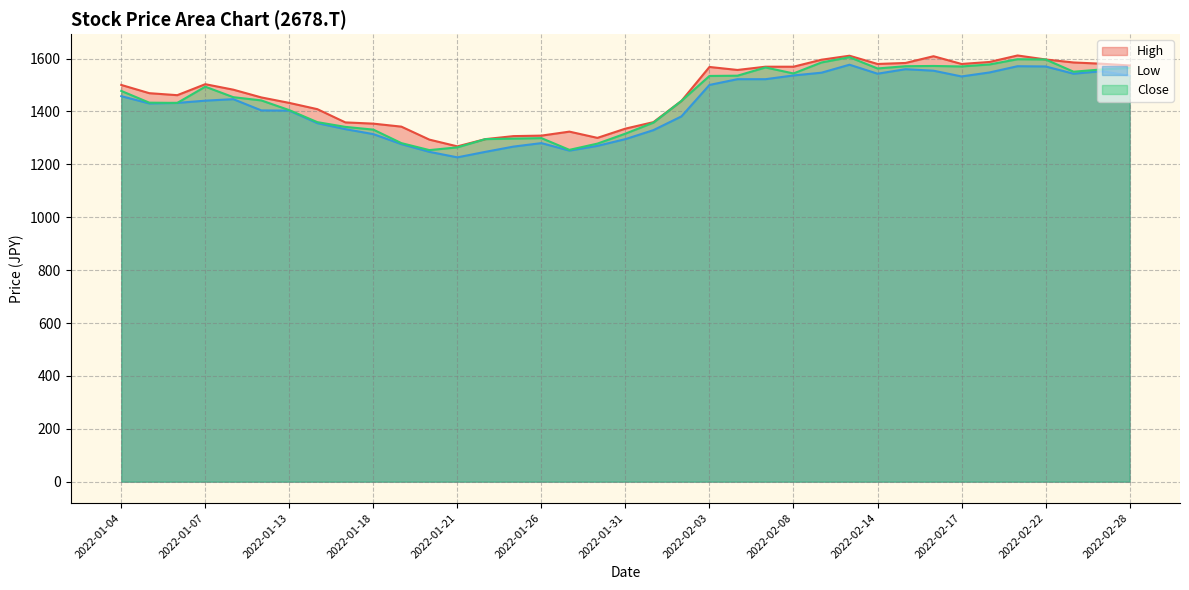

The Close series shows 535.5 at 2022-01-27. True or false?

False